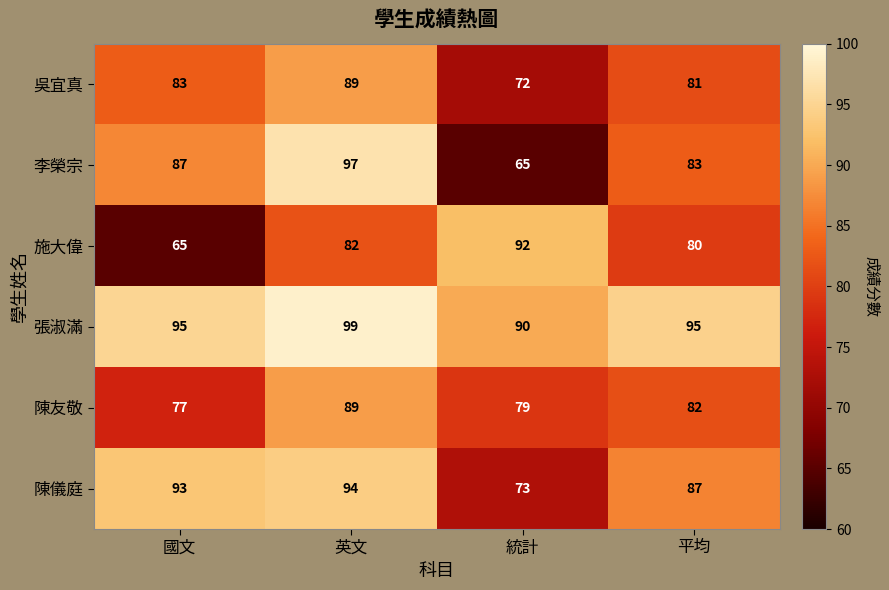

What is the difference between the highest and lowest values at 統計?

27